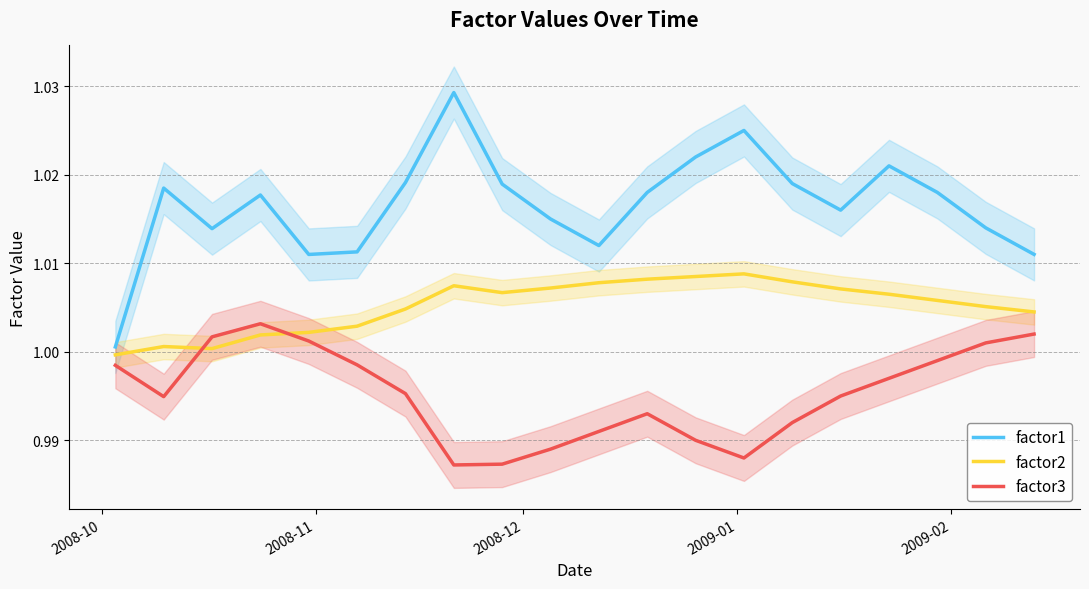

True or false: factor1 and factor3 intersect in this chart.

False